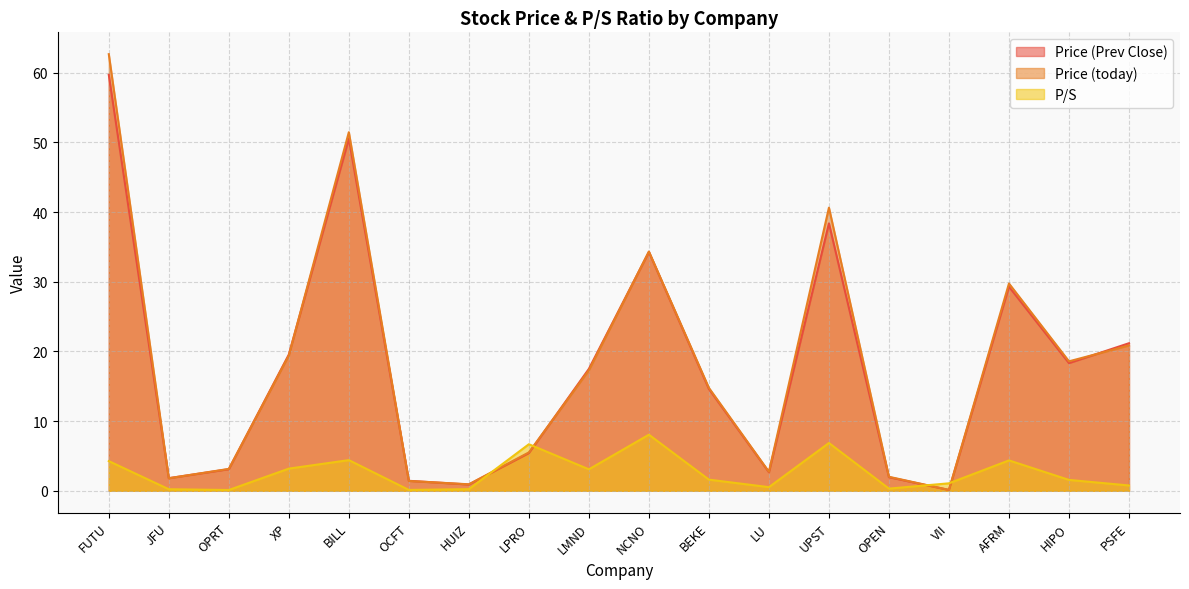

How many times do Price (Prev Close) and Price (today) cross each other?

9